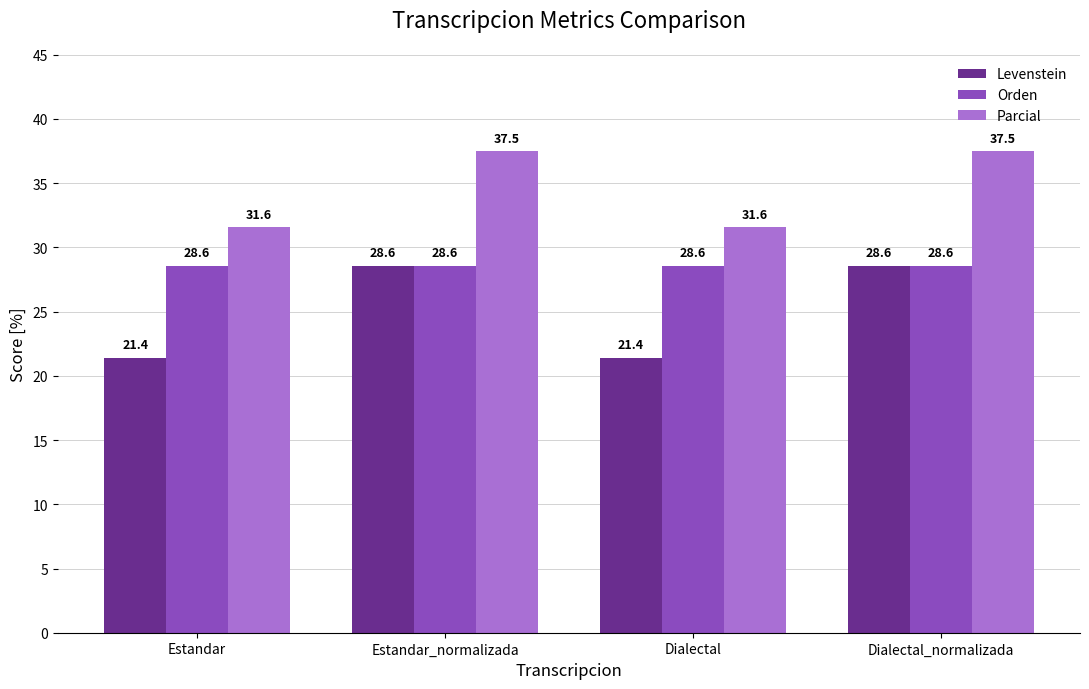

What is the maximum value for Orden?

28.6